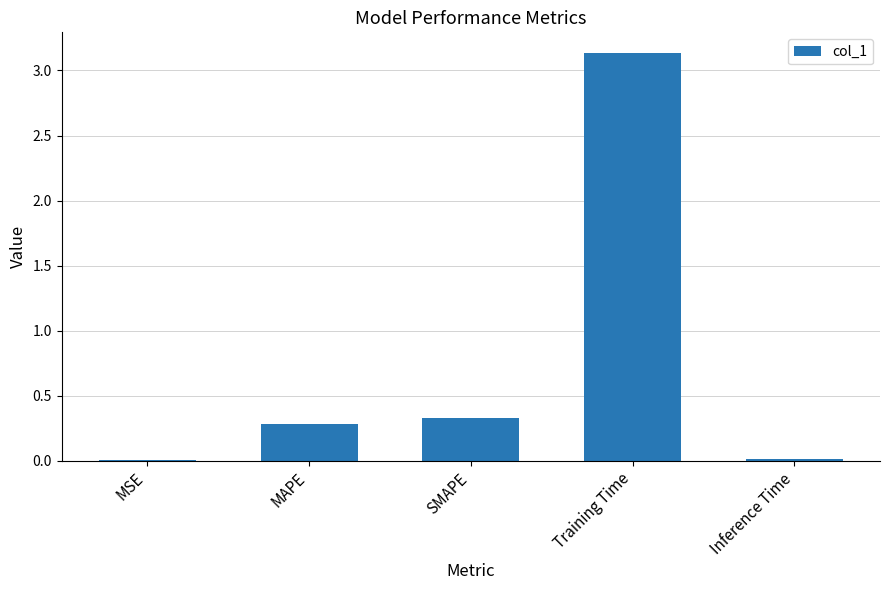

At which category does the chart reach its peak across all series?

Training Time